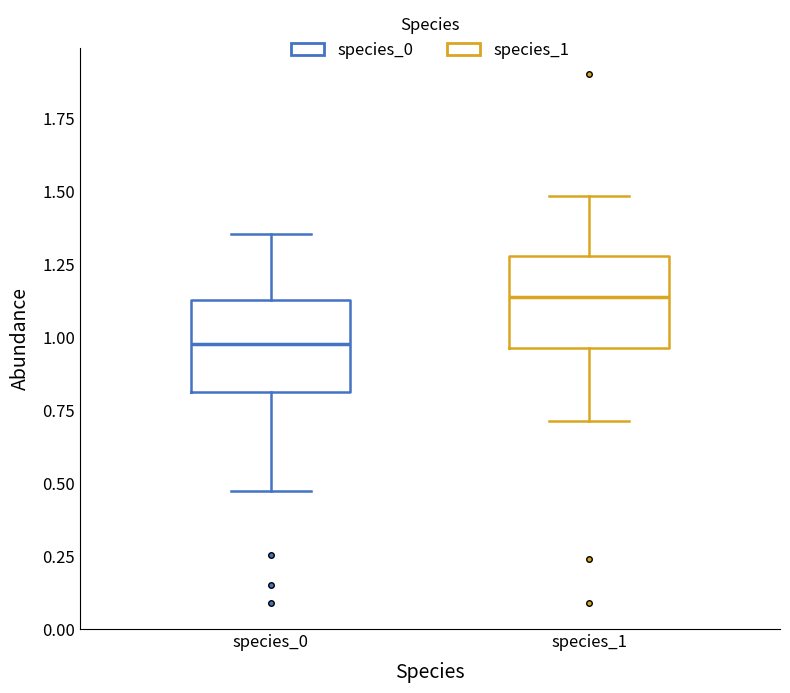

Which box has the lowest median line?

species_0